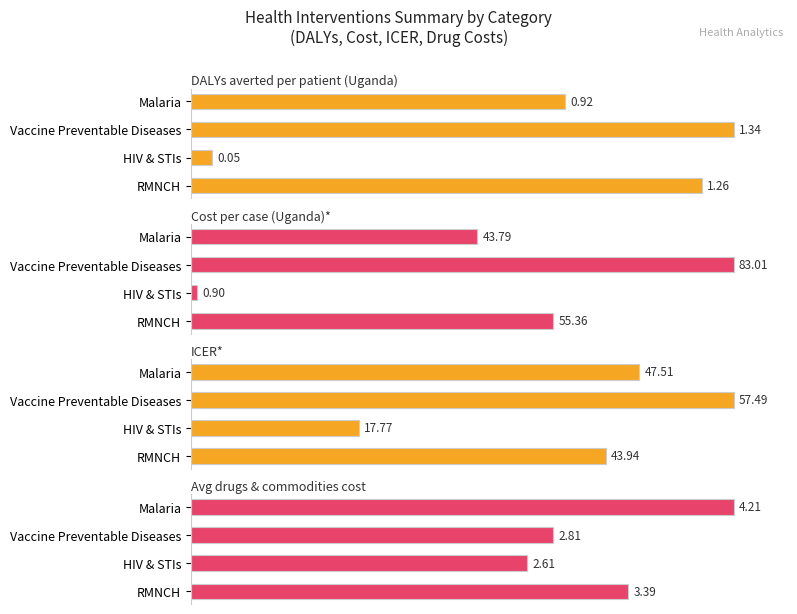

Which series has the largest range (max minus min)?

Cost per case (Uganda)*